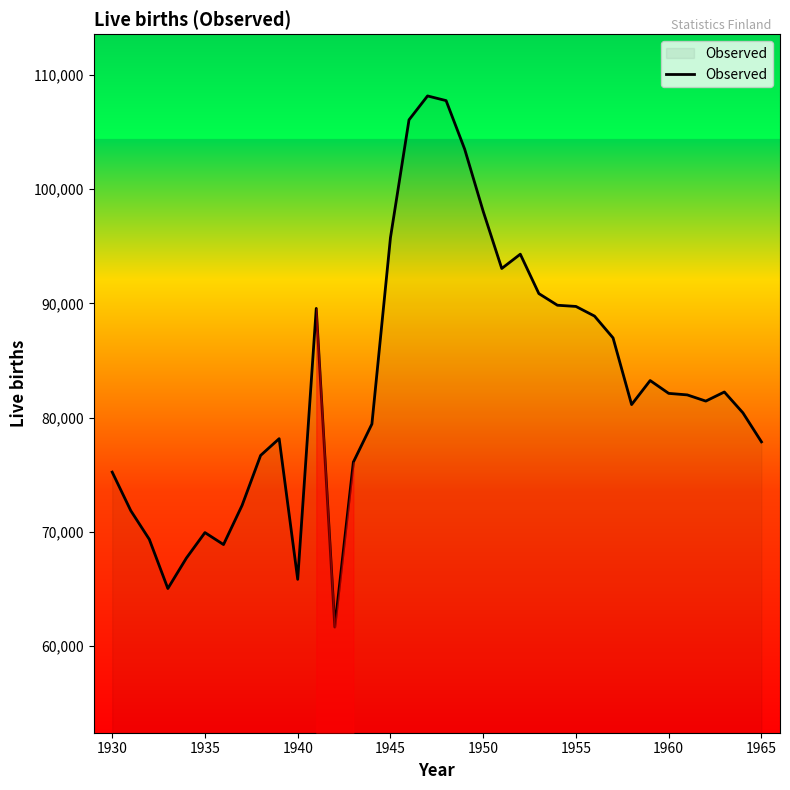

What is the minimum value shown in the chart?

61672